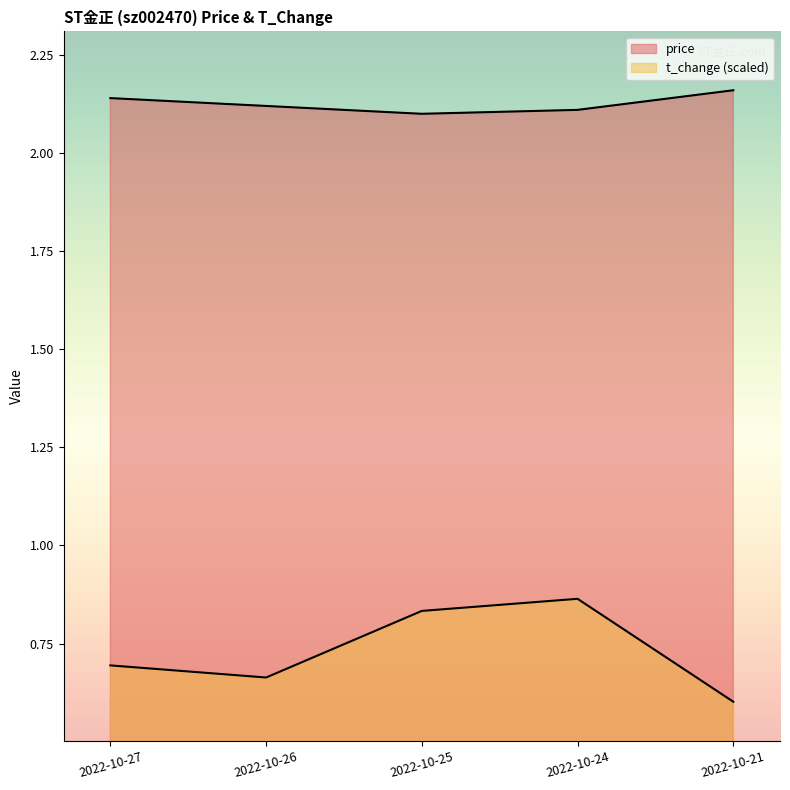

Between 2022-10-27 and 2022-10-26, which series saw the biggest shift?

t_change